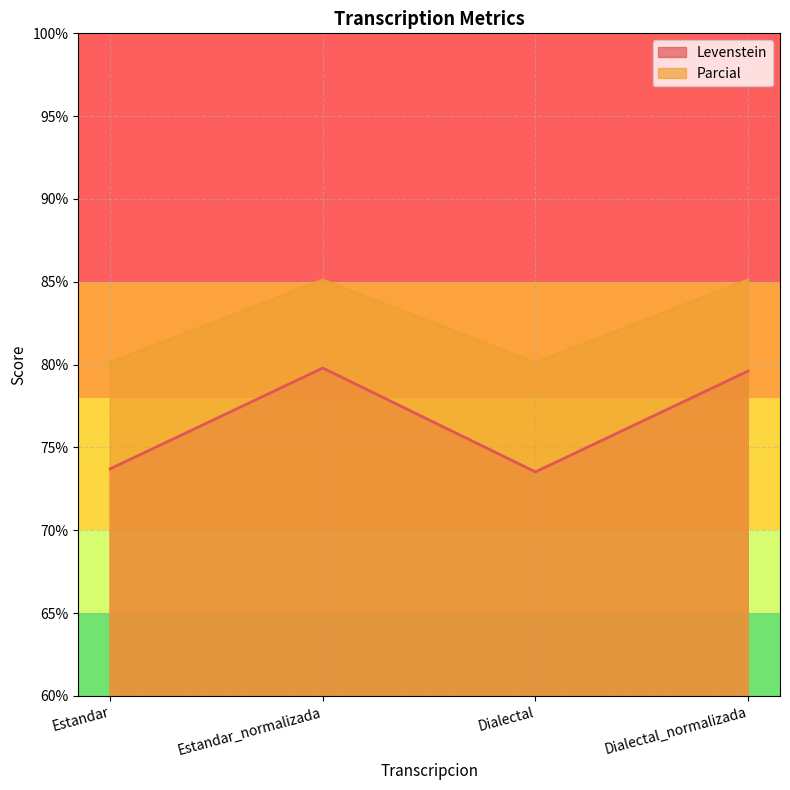

True or false: Levenstein has more than 2 interior local peaks.

False